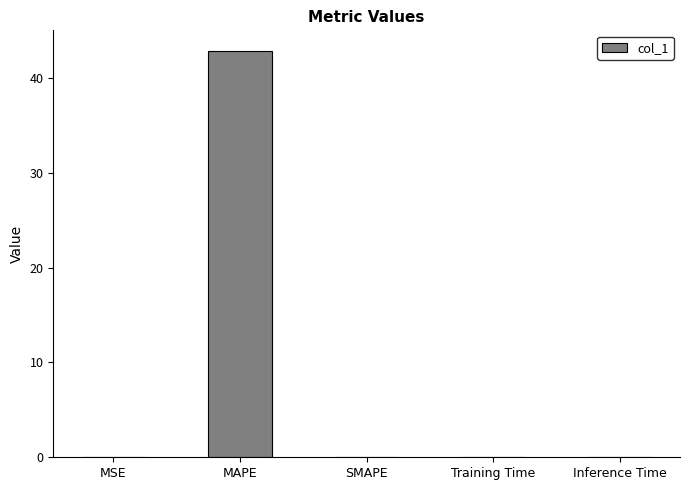

The chart shows a value of 67.4 at MAPE. True or false?

False